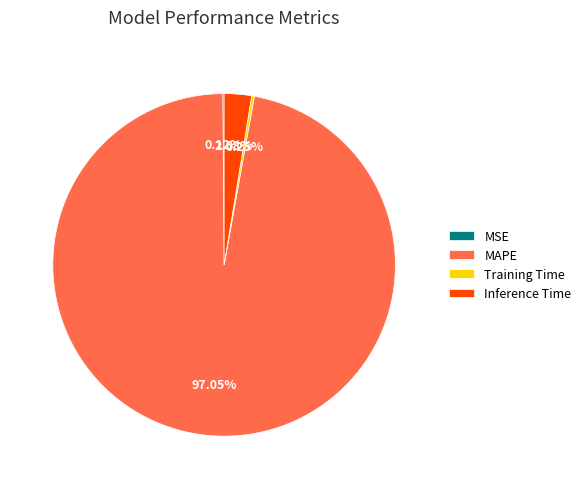

Is it true that MAPE is 97% of the pie?

True